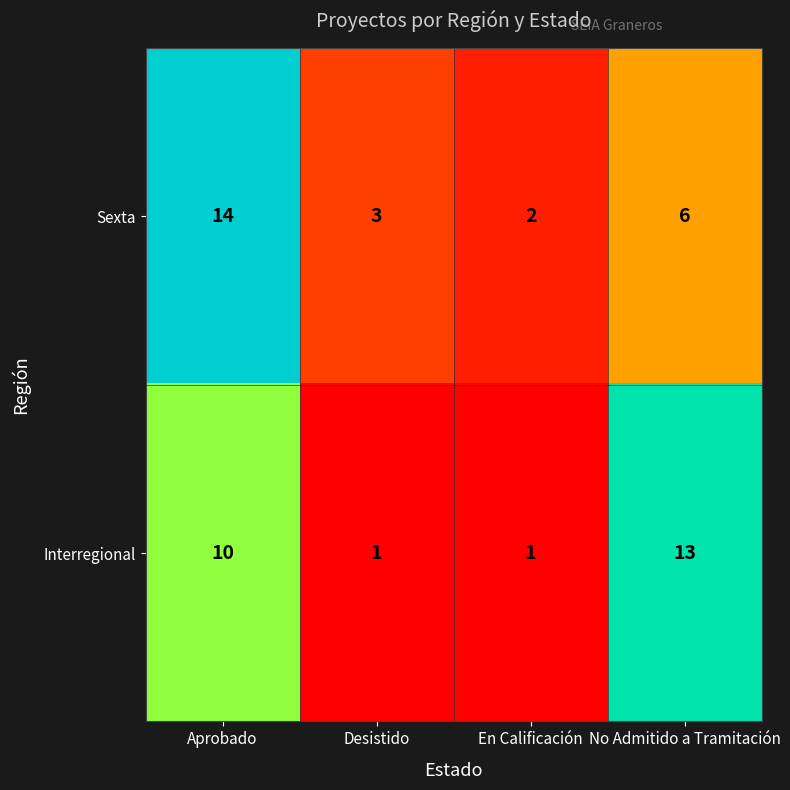

What is the sum of the Interregional values at Aprobado and En Calificación?

11